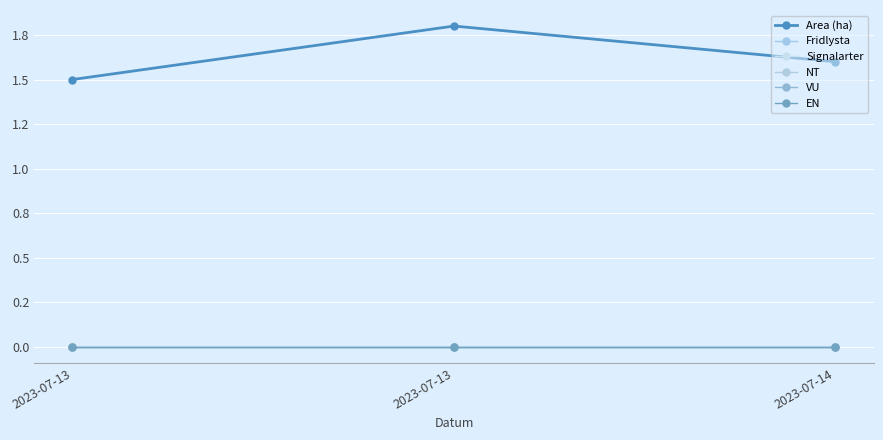

Does the chart have visible grid lines?

Yes